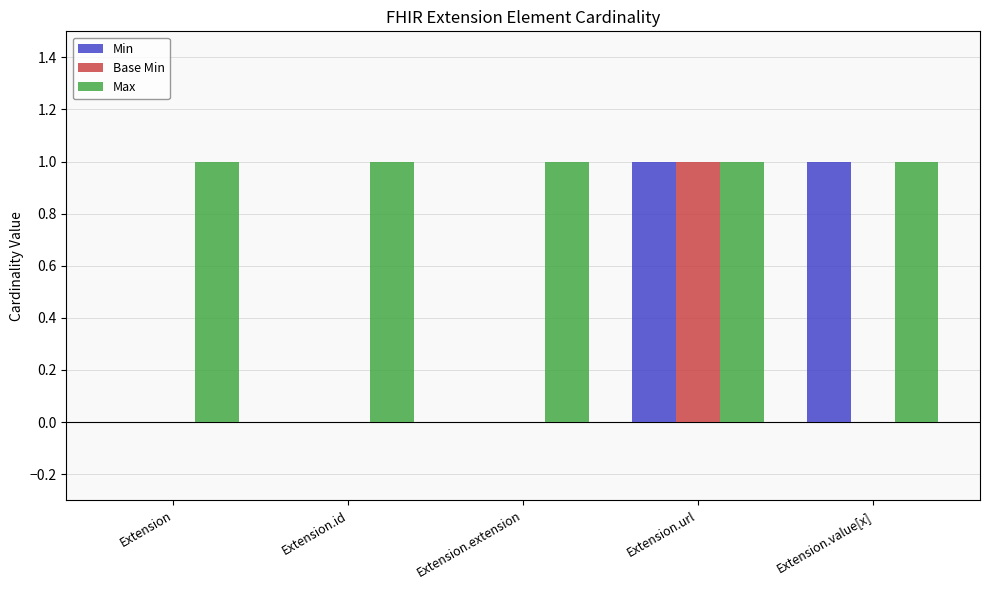

Does the chart contain stacked bars?

No